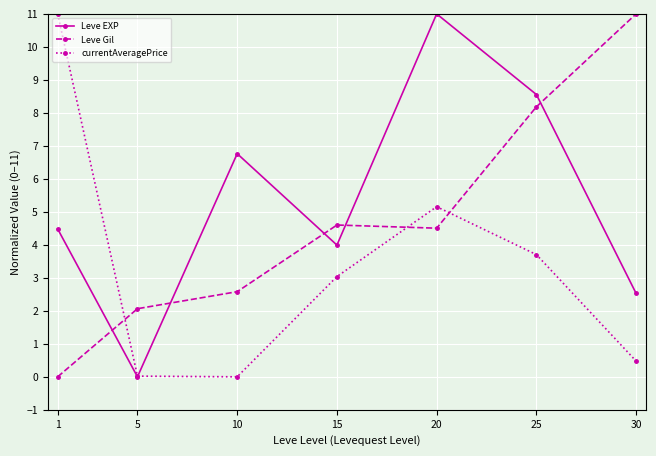

In Leve EXP, how many points are lower than both neighbors (excluding endpoints)?

2